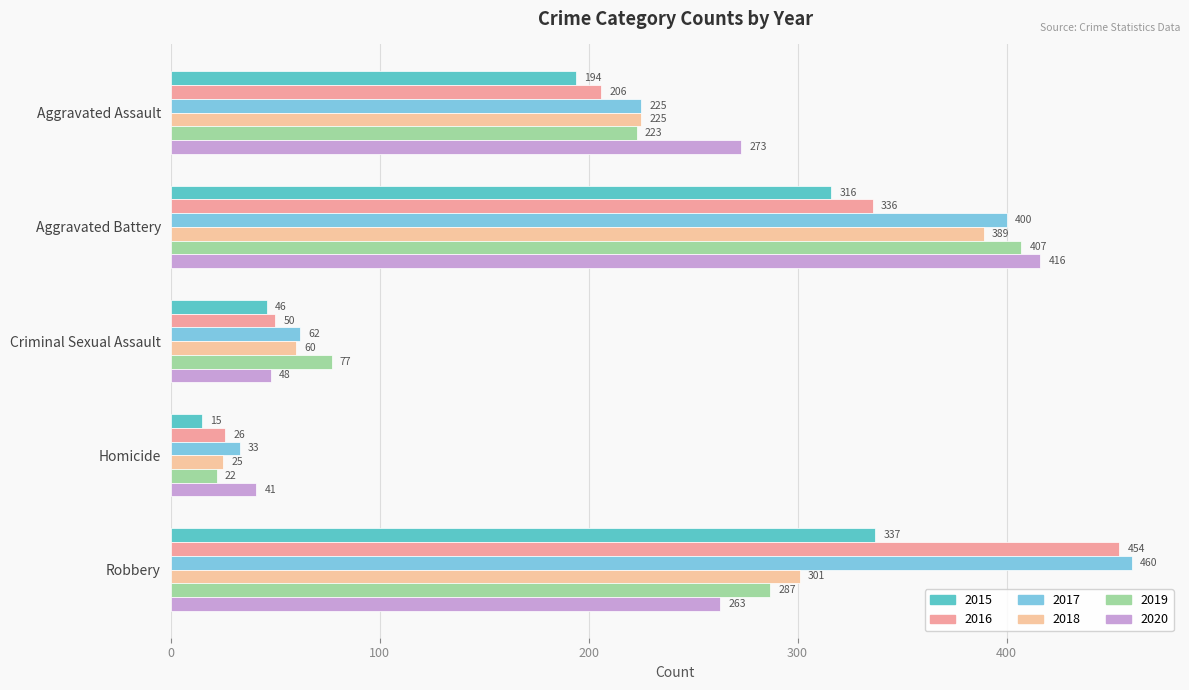

How many data points does each series have?

5